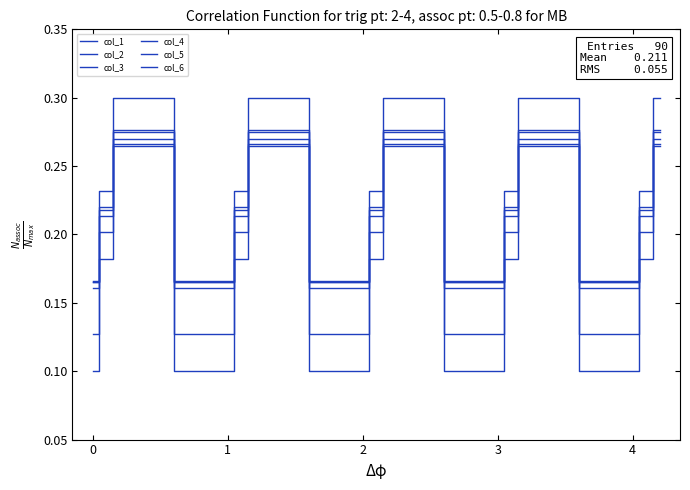

True or false: col_1 has more than 0 interior local peaks.

True